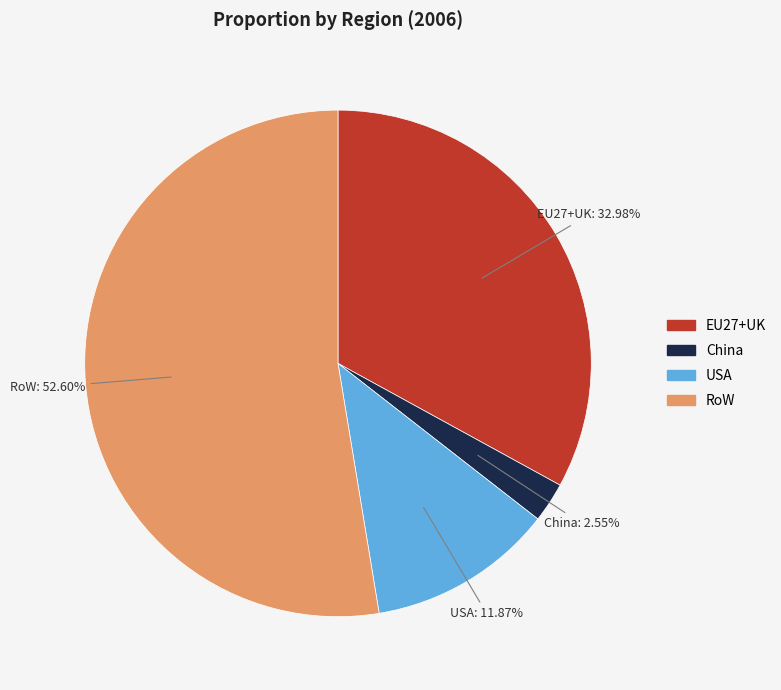

What is the largest slice in the pie chart?

RoW